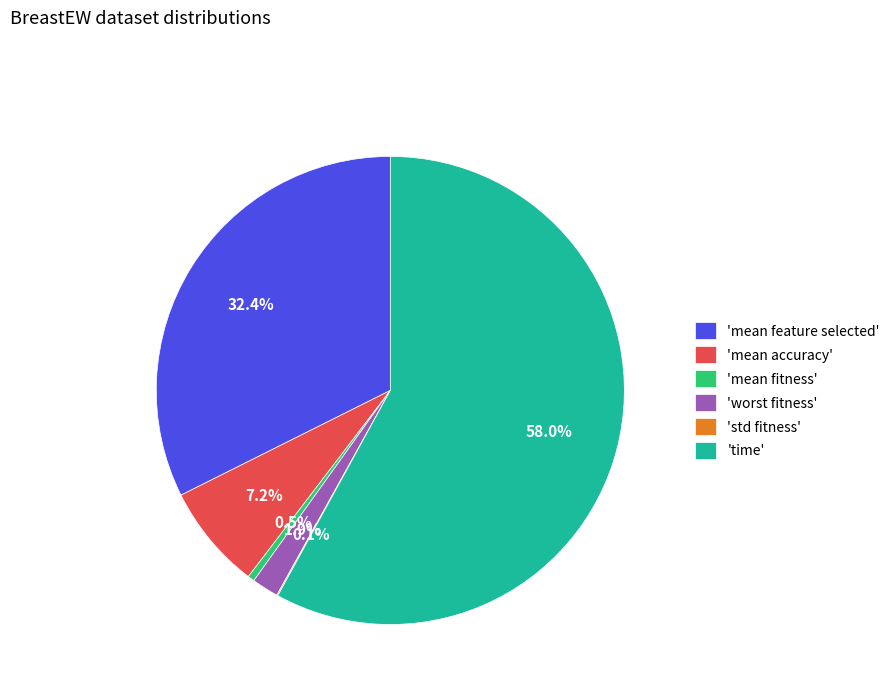

Which has a higher value, 'worst fitness' or 'mean fitness'?

'worst fitness'